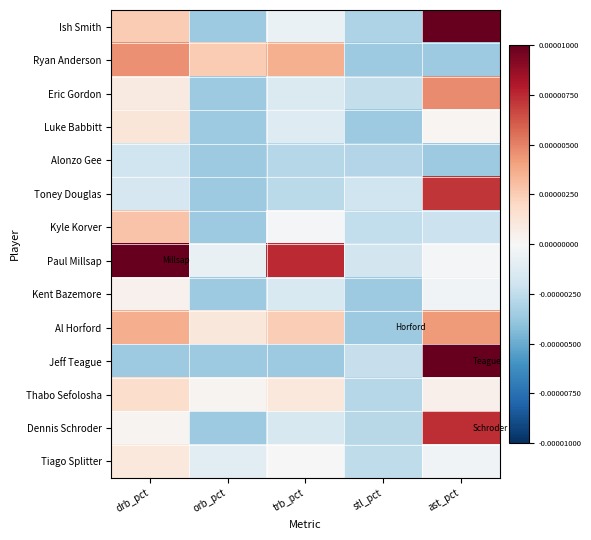

Rank the series at drb_pct from lowest to highest value.

Jeff Teague, Alonzo Gee, Toney Douglas, Dennis Schroder, Kent Bazemore, Eric Gordon, Tiago Splitter, Luke Babbitt, Thabo Sefolosha, Ish Smith, Kyle Korver, Al Horford, Ryan Anderson, Paul Millsap